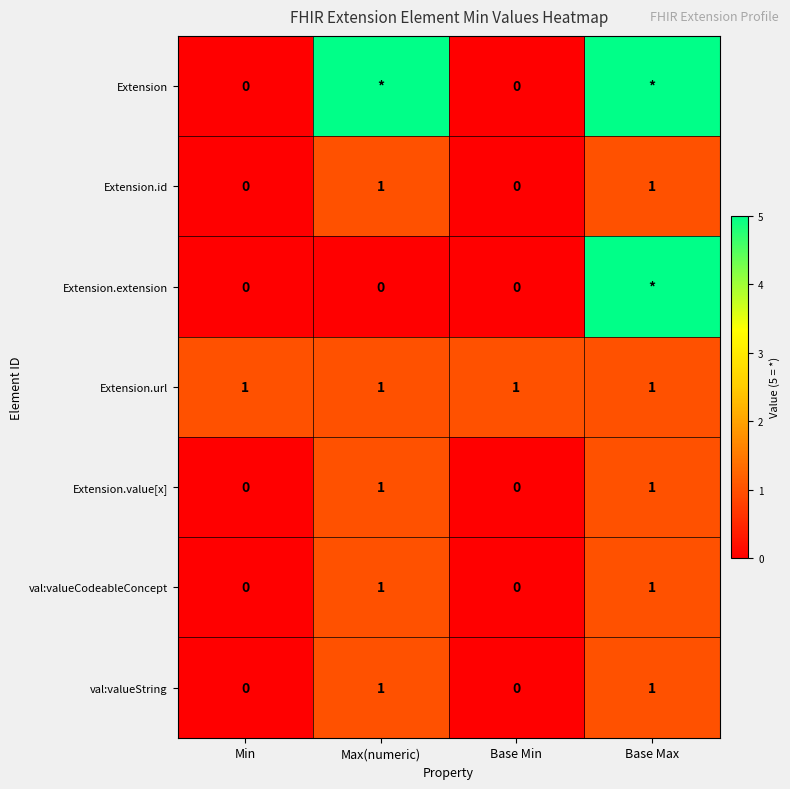

What is the sum of all Extension.url values?

4